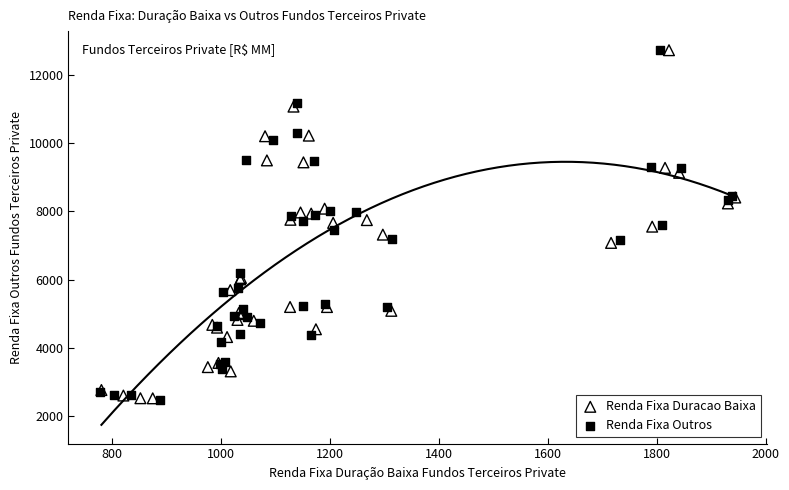

What are all the series names shown in the legend?

Renda Fixa Duracao Baixa, Renda Fixa Outros